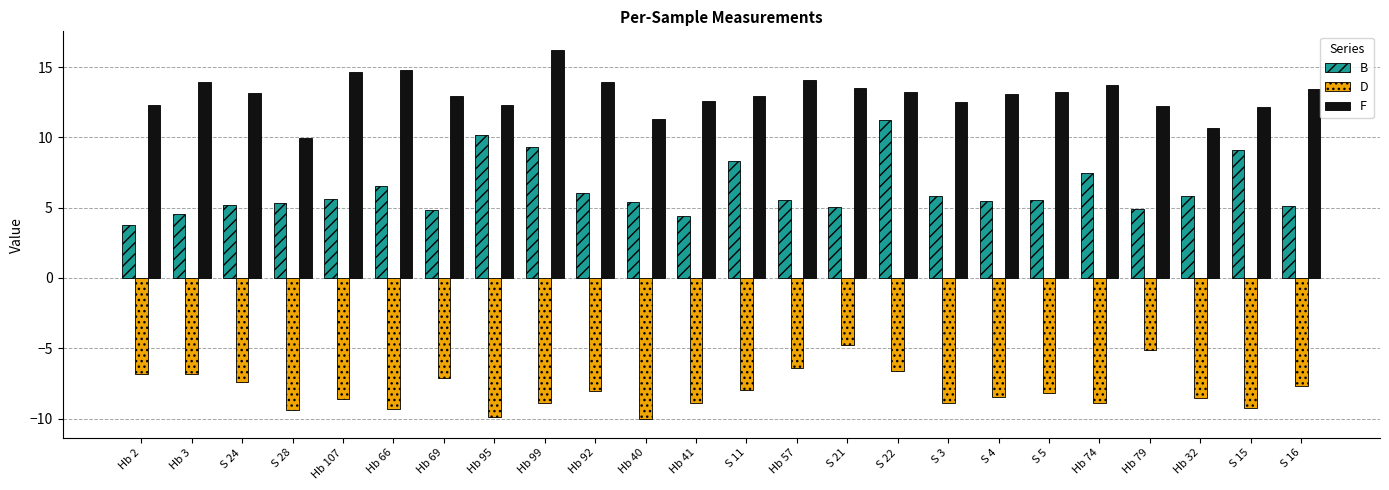

What is the sum of all F values?

313.0